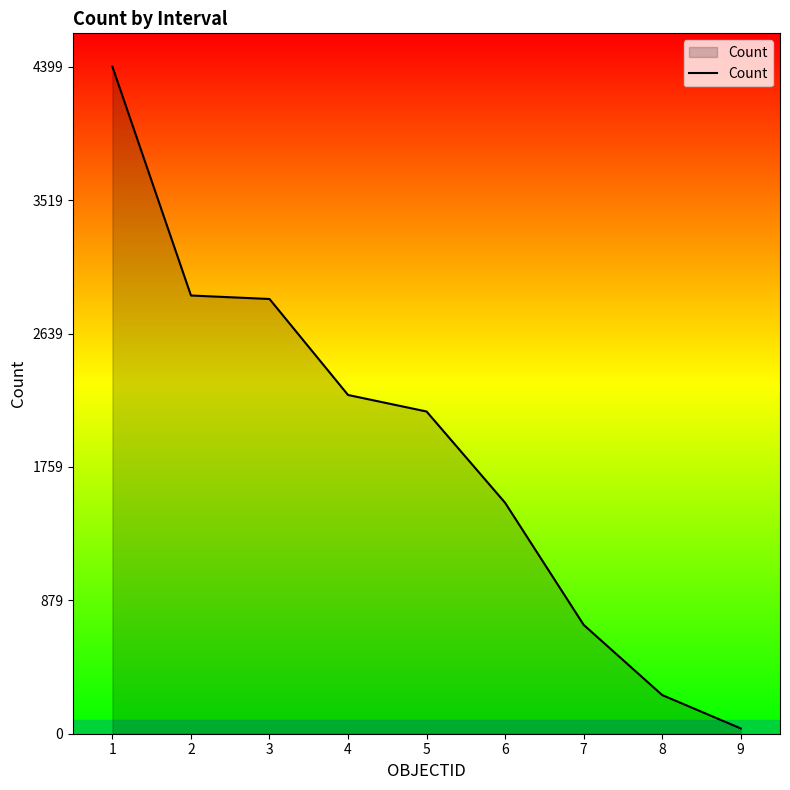

What is the difference between the maximum and minimum values?

4364